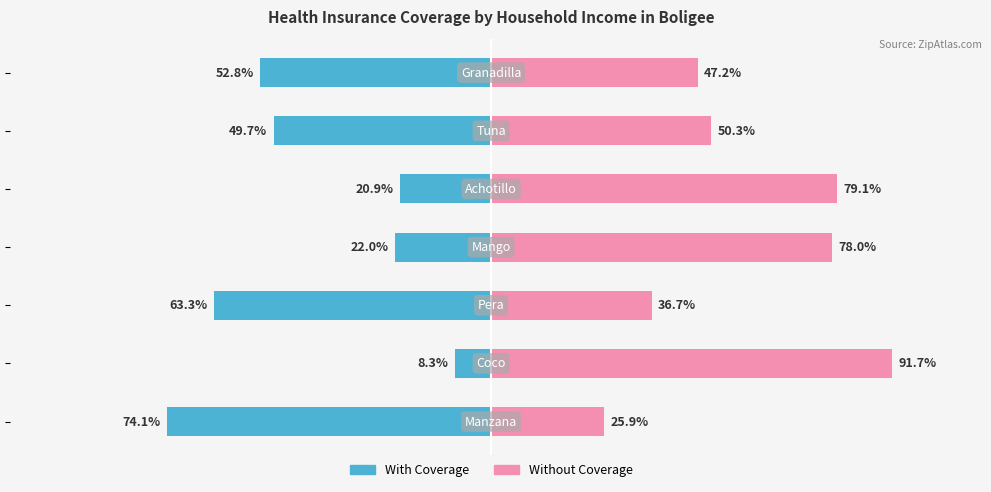

What is the difference between the maximum and minimum values in the With Coverage series?

65.8